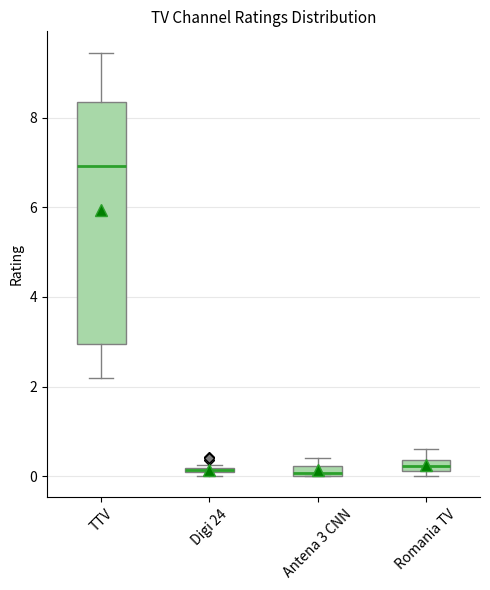

Comparing the boxes themselves (not the whiskers), which one is the tallest?

TTV